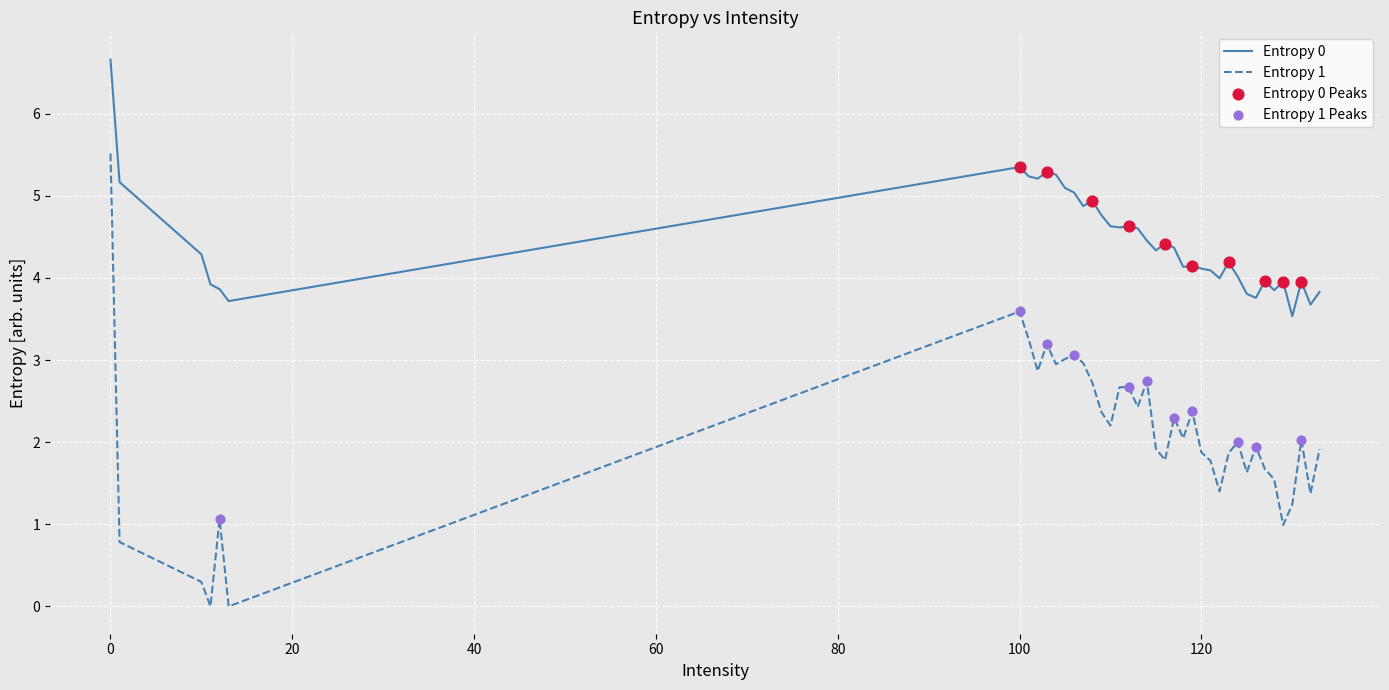

At how many categories does at least one series exceed 1?

40